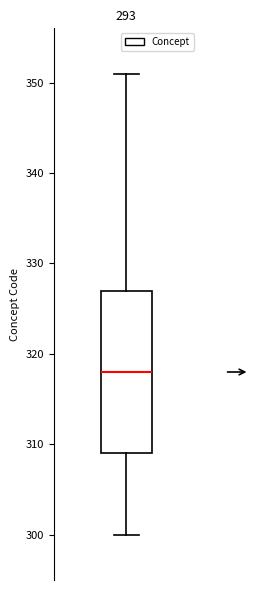

Read this box plot against the y-axis: the position of the median line, the range covered by the box, and the ends of both whiskers. The values are not printed on the chart, so give them approximately, as read against the axis.

median 318, box 309 to 327, whiskers 300 to 351